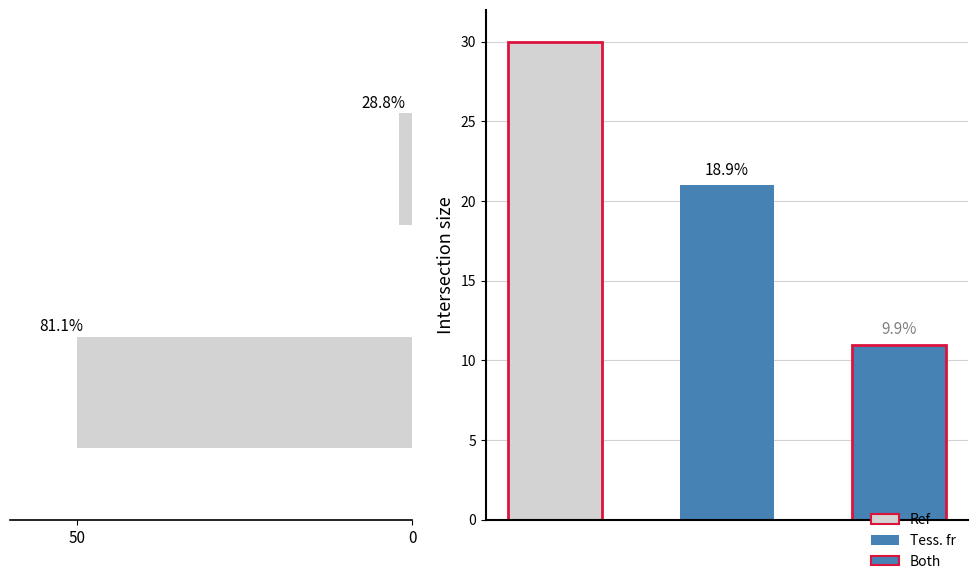

What value does the data have at 50?

50.0